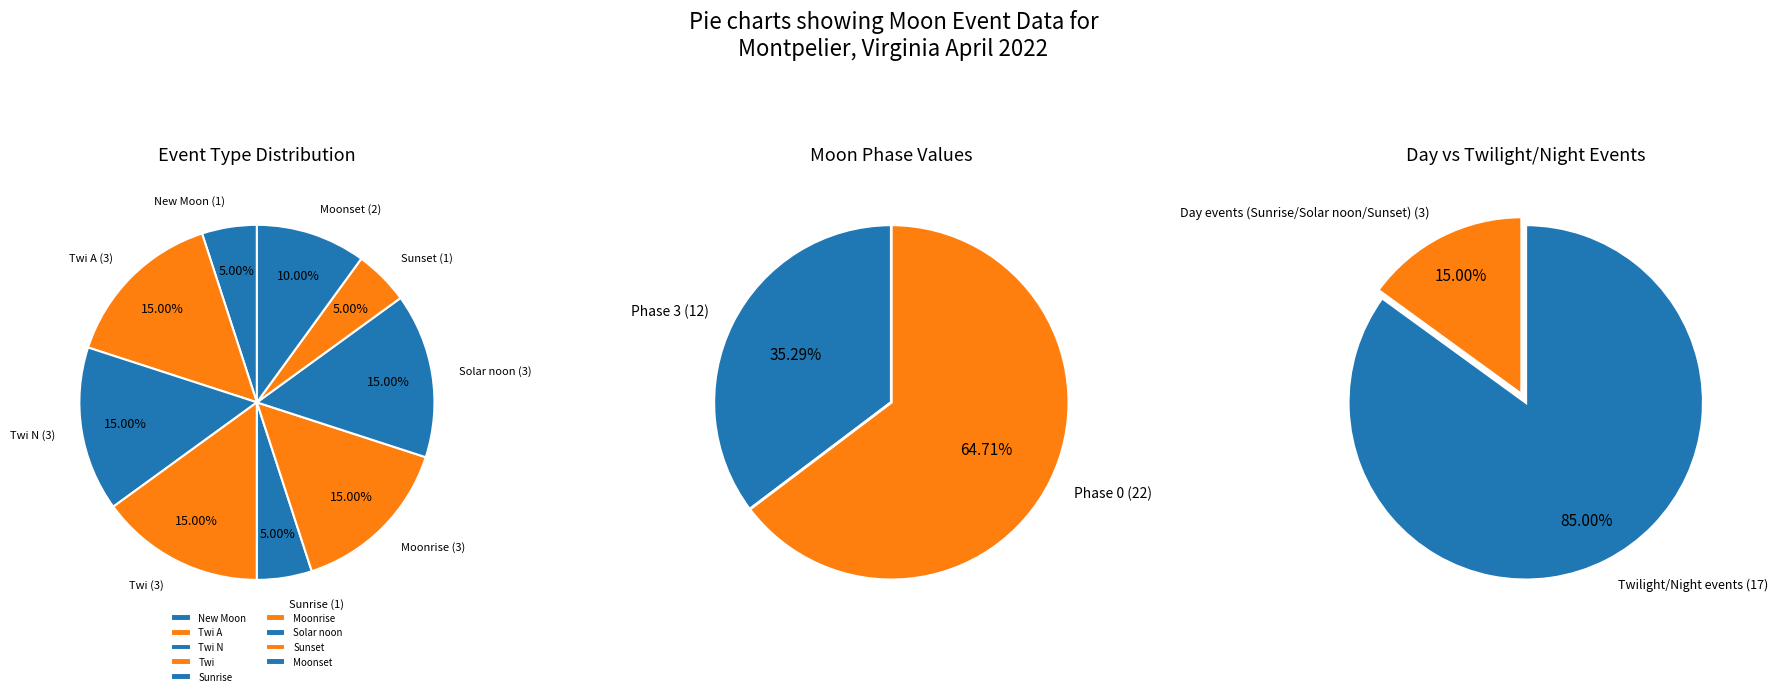

To the nearest percent, what is the difference between the largest and smallest slice percentages?

10%